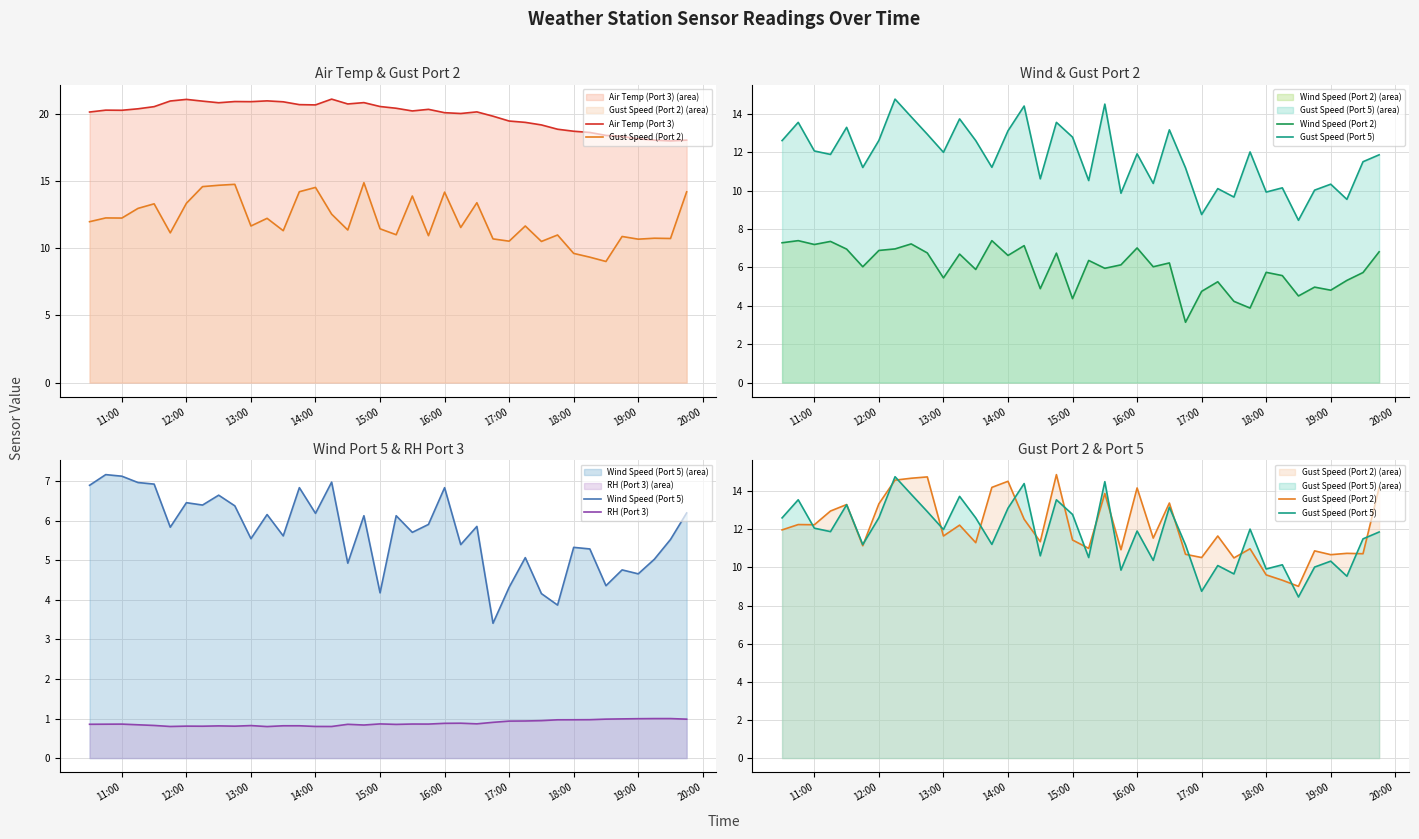

True or false: Wind Speed (Port 2) and Gust Speed (Port 2) cross at least once.

False